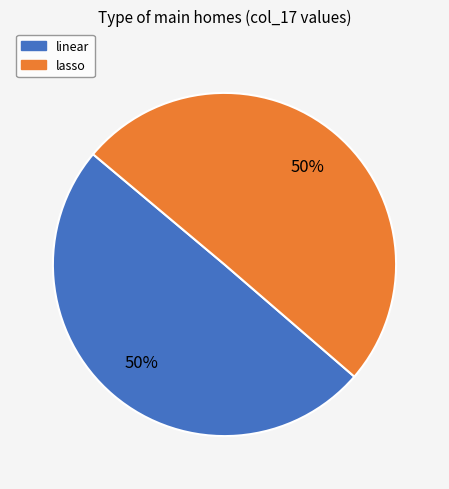

Is the sum of lasso and linear greater than half?

Yes